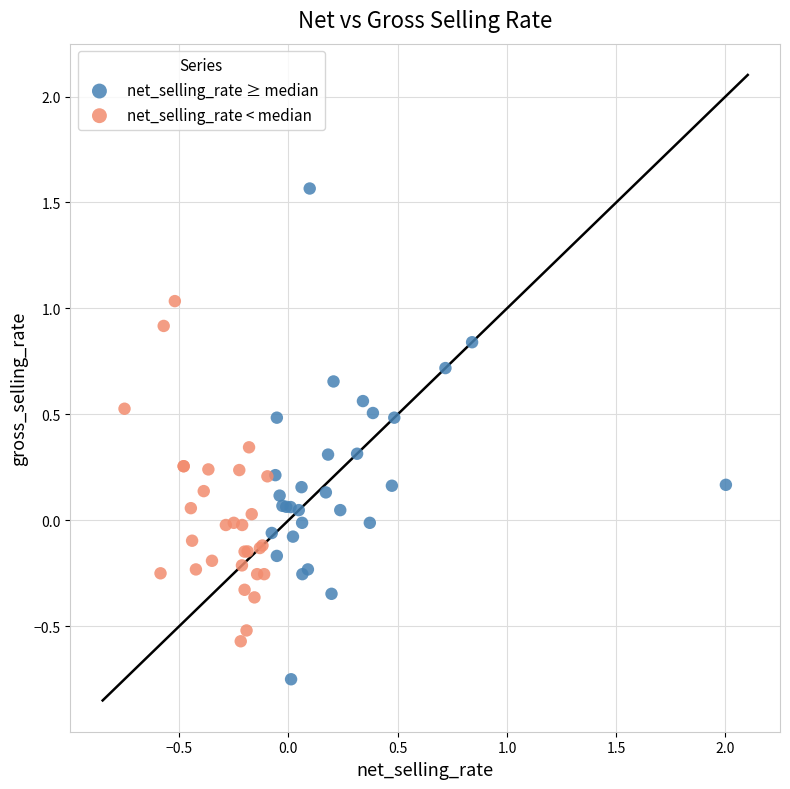

Which series reaches the maximum Y coordinate?

net_selling_rate ≥ median